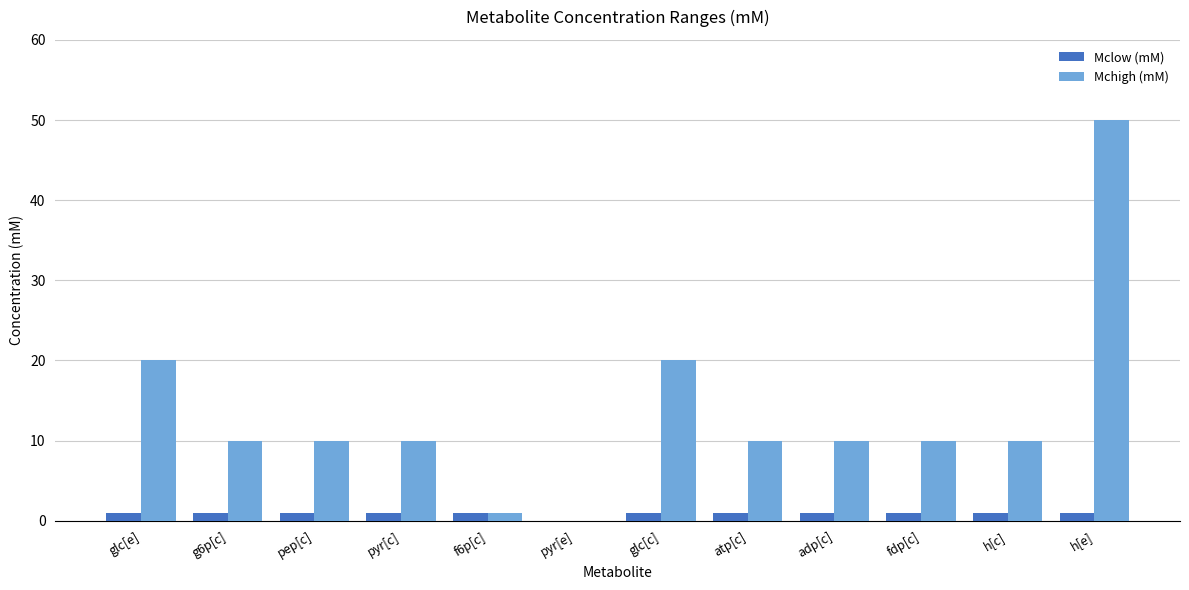

At which label does Mchigh (mM) first exceed 10?

glc[e]